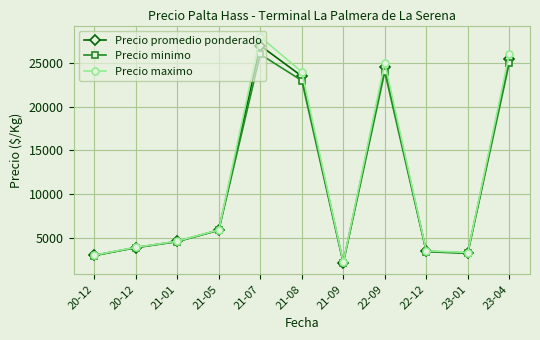

How many categories are shown in the chart?

11